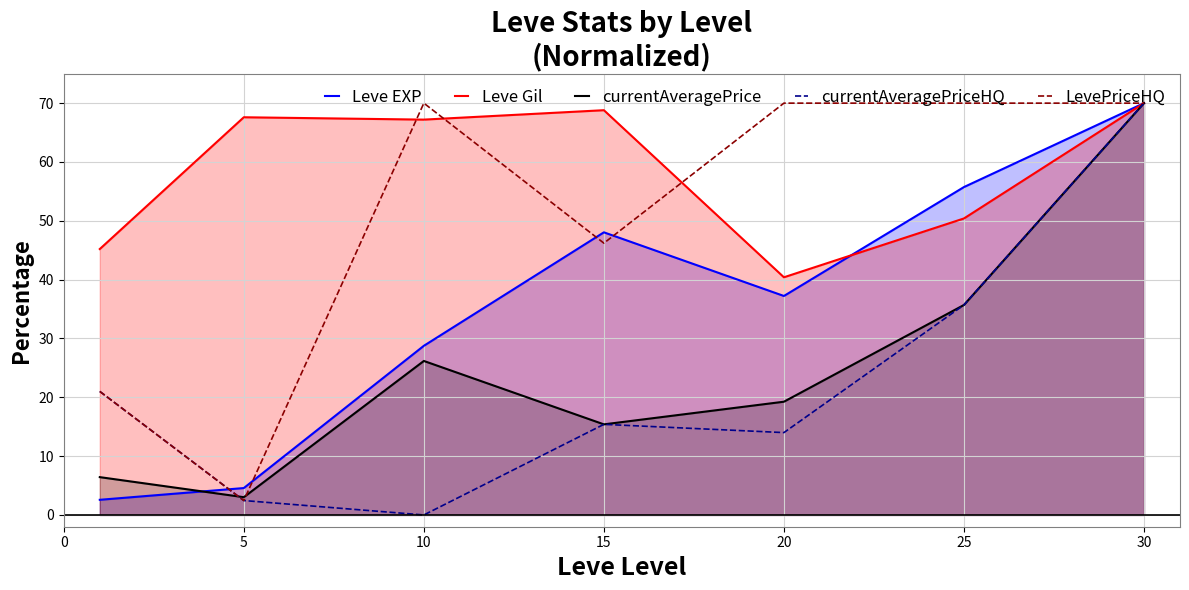

What is the greatest value displayed?

70.0